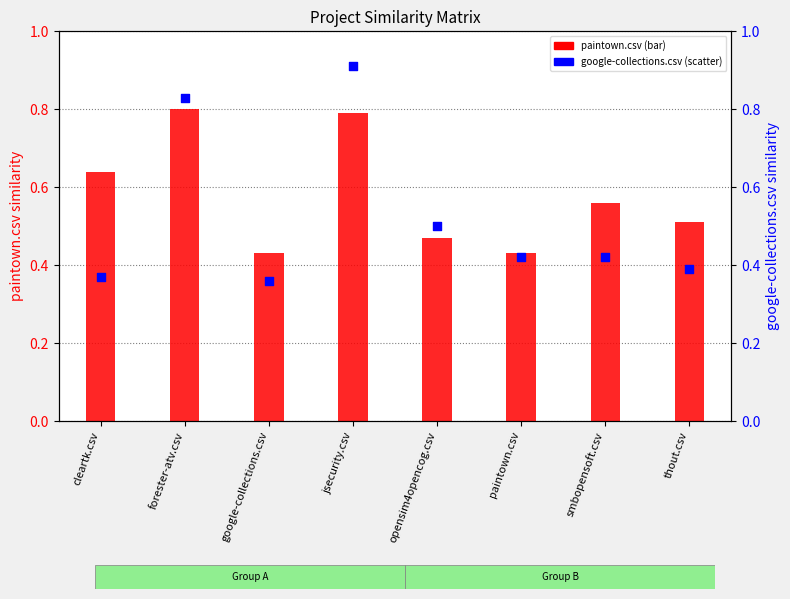

What is the total value across all series at forester-atv.csv?

1.6